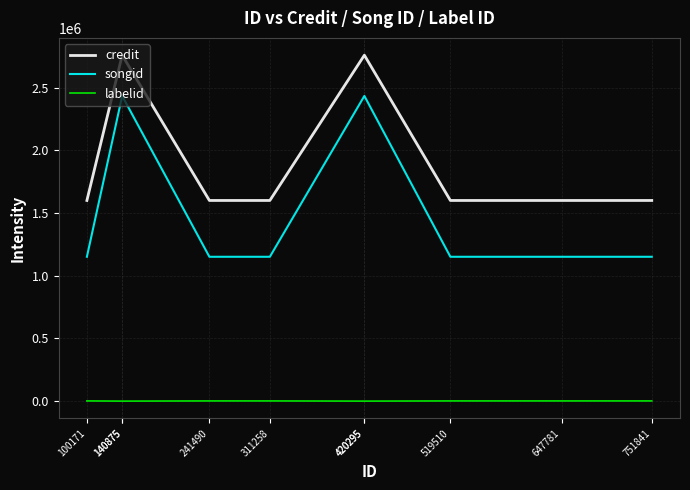

What is the sum of all credit values?

20647702